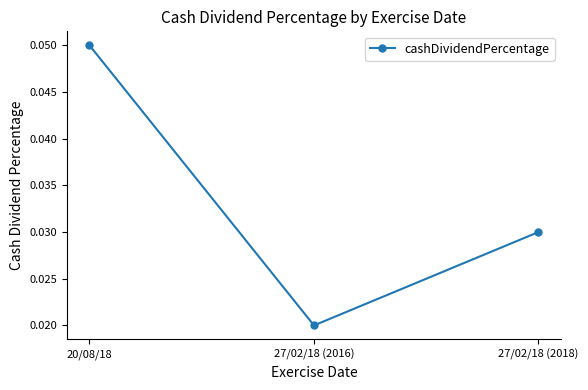

Which category has the highest value across all series?

20/08/18